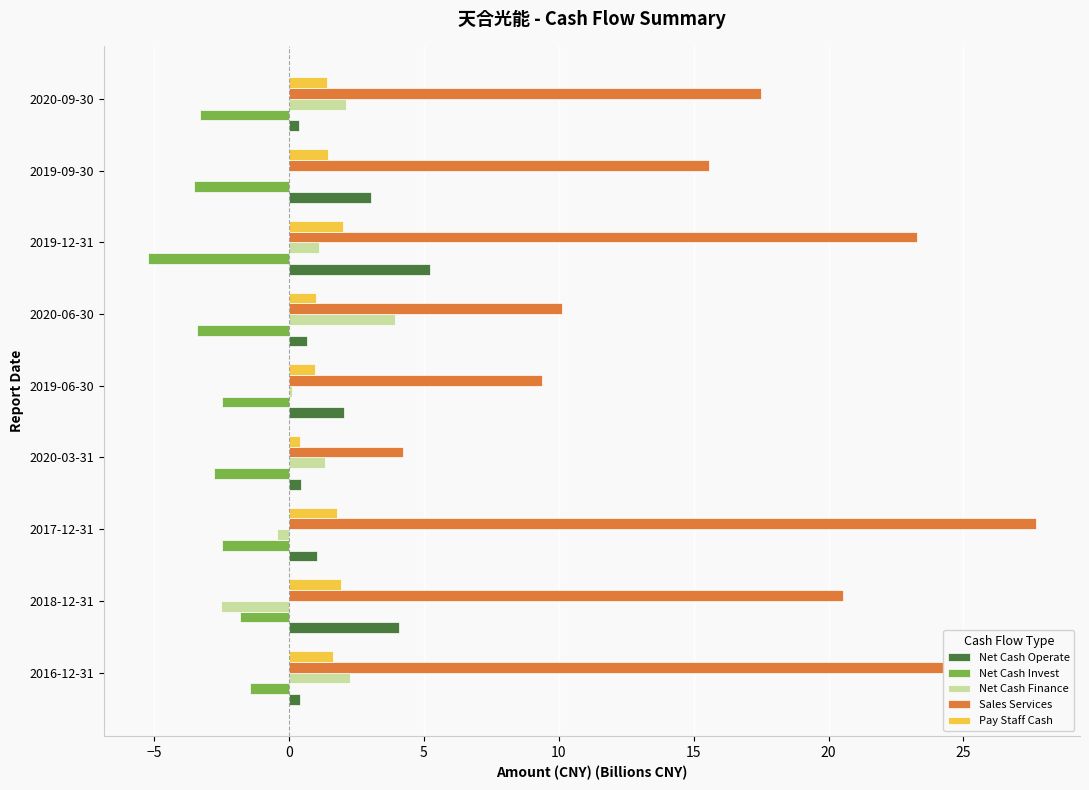

Is it true that Net Cash Finance equals 0.6 at 2020-09-30?

False